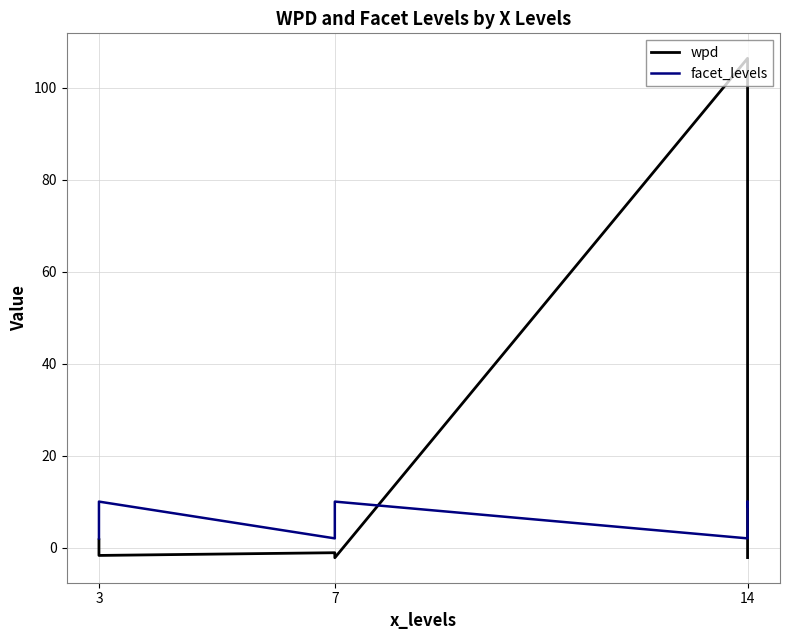

Which series has the largest range (max minus min)?

wpd